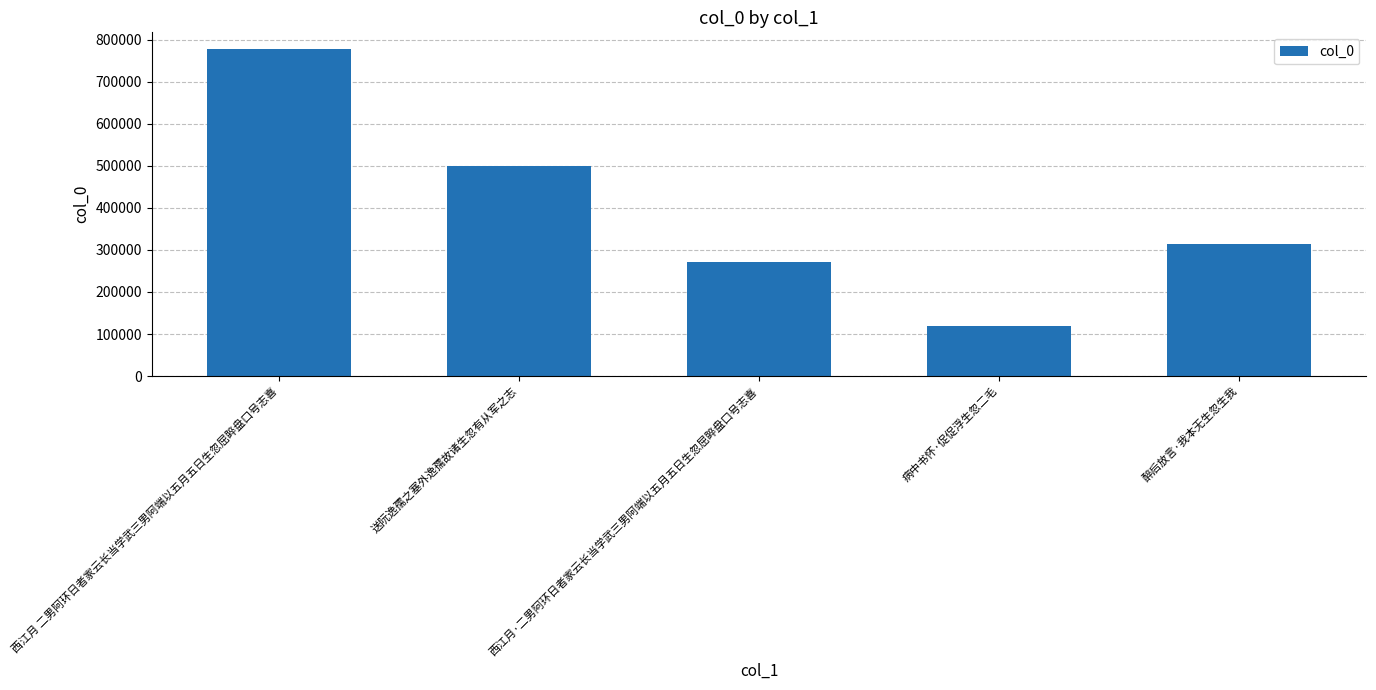

What is the average value?

396347